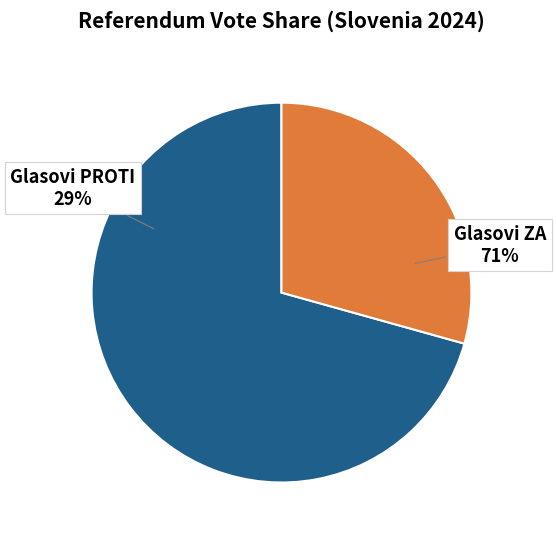

To the nearest percent, what is the difference between the Glasovi PROTI and Glasovi ZA slice percentages?

41%